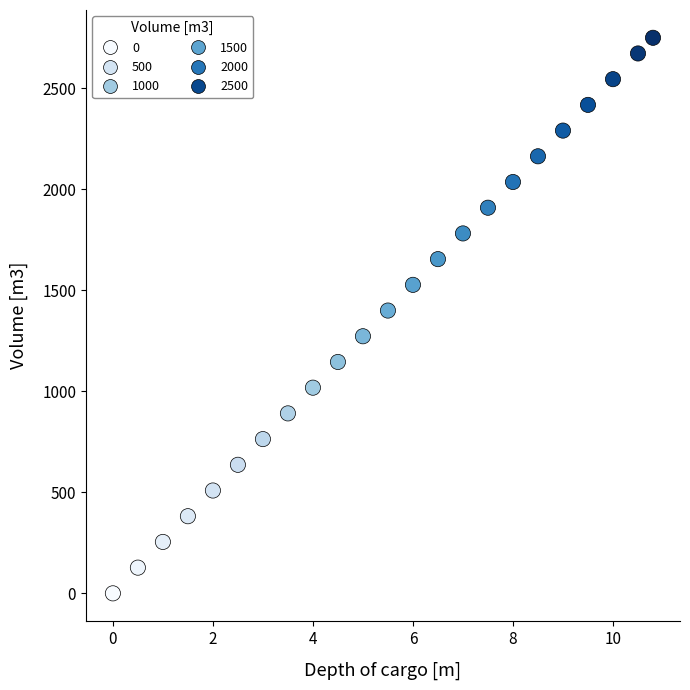

What is the range of X values (max minus min)?

10.8